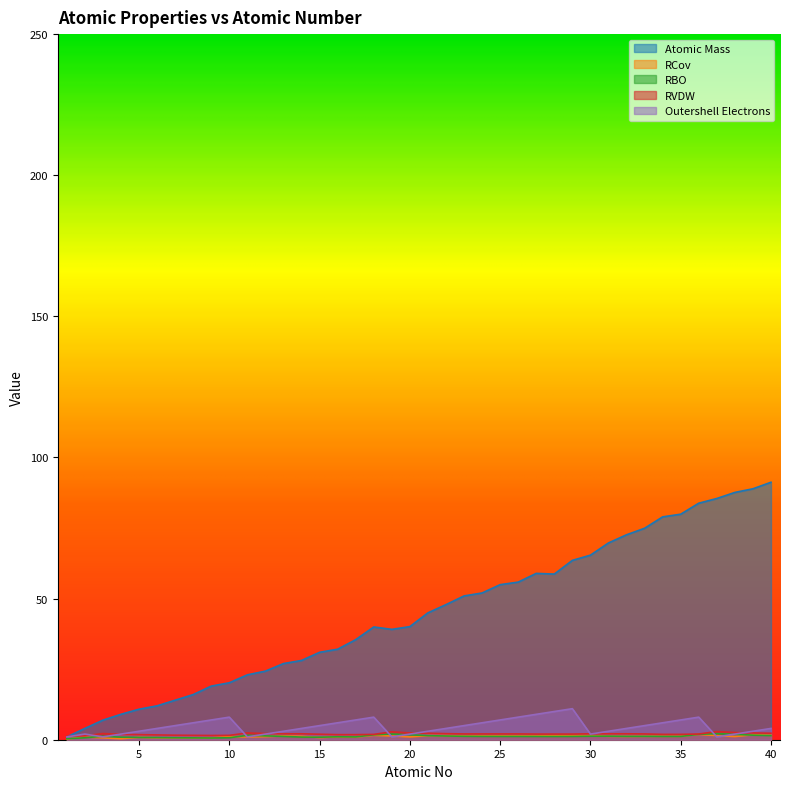

What is the difference between the highest and lowest values at 2?

3.3